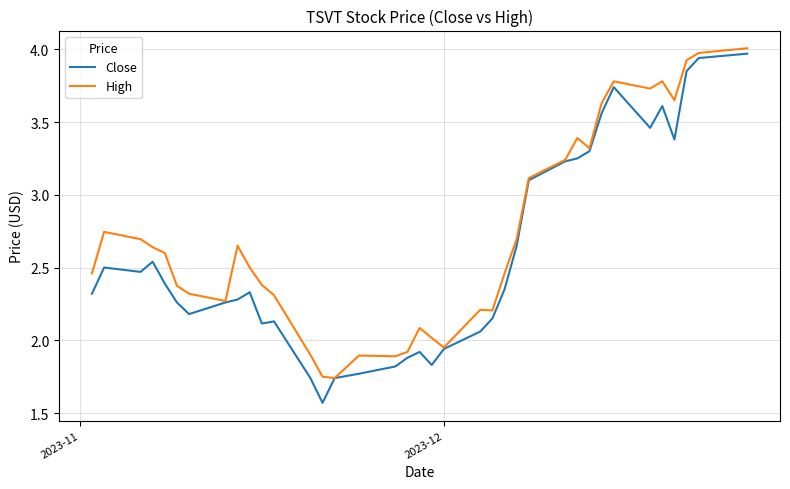

Rank the series by their average value, from highest to lowest.

High, Close